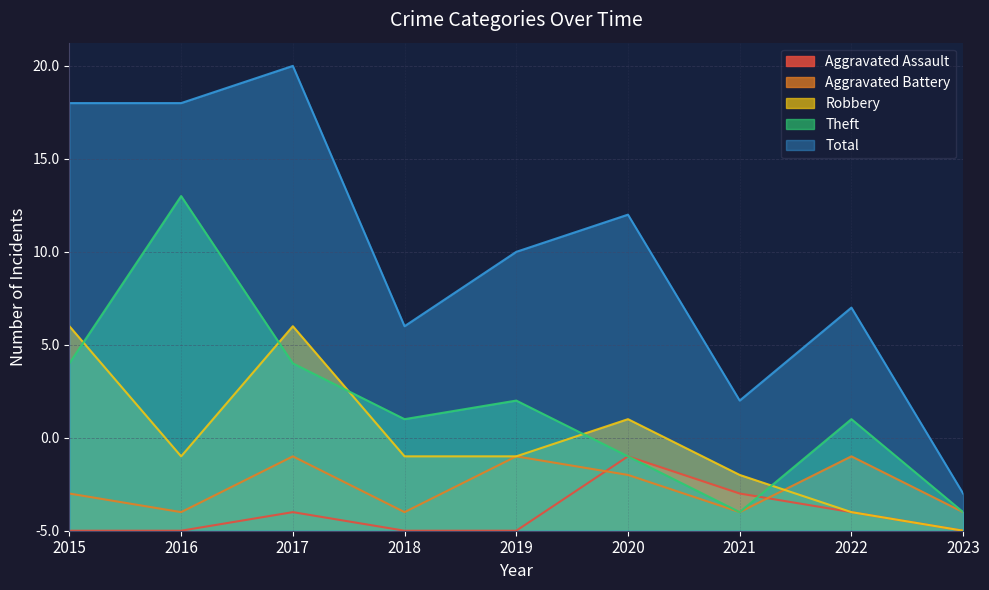

True or false: Total has a value of 23 at 2015.

True